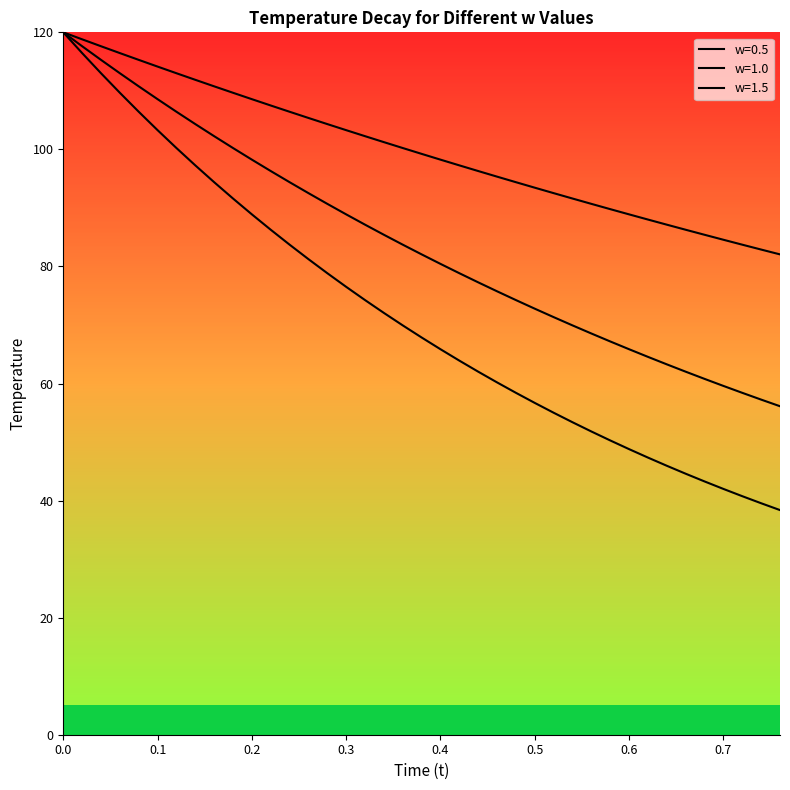

Does the chart have visible grid lines?

No